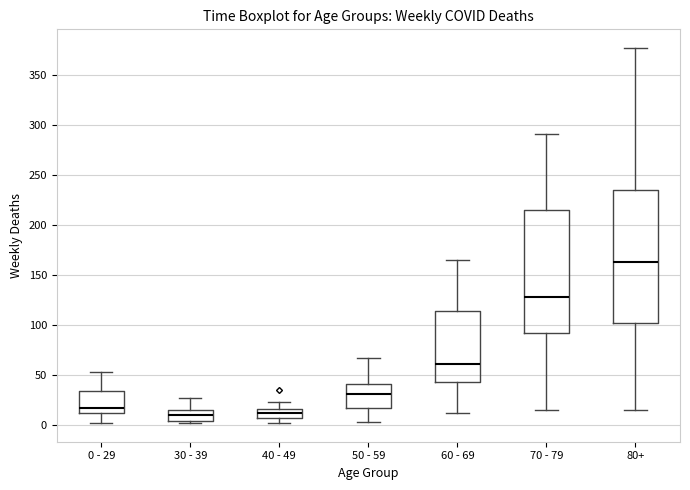

Reading left to right, read every box against the y-axis: the position of its median line, the range the box covers, and the ends of its whiskers. The values are not printed on the chart, so give them approximately, as read against the axis.

0 - 29: median 15, box 10 to 35, whiskers 0 to 55
30 - 39: median 10, box 5 to 15, whiskers 0 to 25
40 - 49: median 10, box 5 to 15, whiskers 0 to 25
50 - 59: median 30, box 15 to 40, whiskers 5 to 65
60 - 69: median 60, box 45 to 115, whiskers 10 to 165
70 - 79: median 130, box 90 to 215, whiskers 15 to 290
80+: median 165, box 100 to 235, whiskers 15 to 375